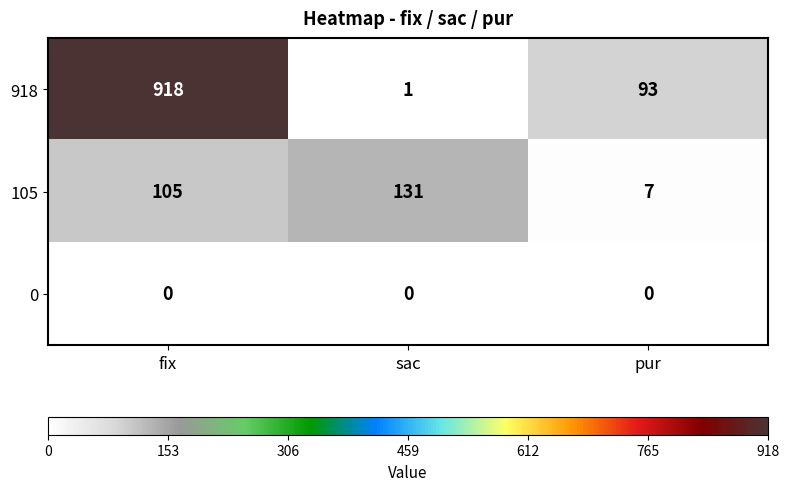

What is the greatest value displayed?

918